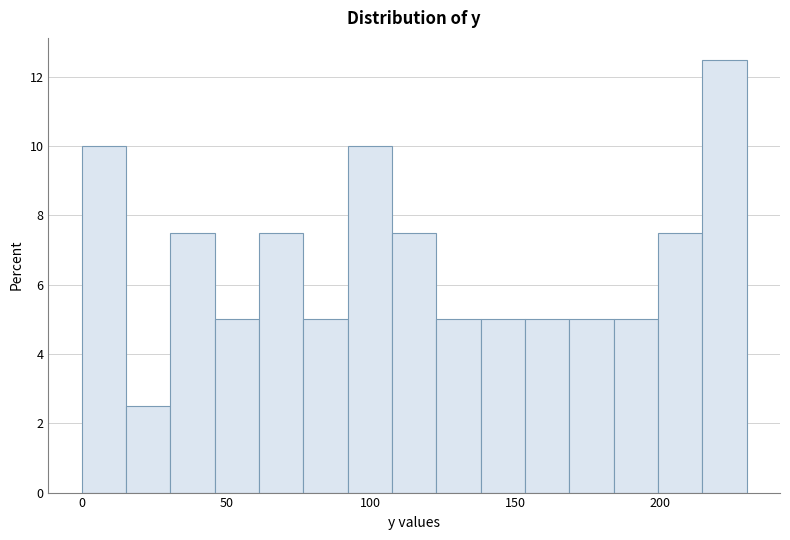

Read against the x-axis, roughly where is the centre of the tallest bar?

220